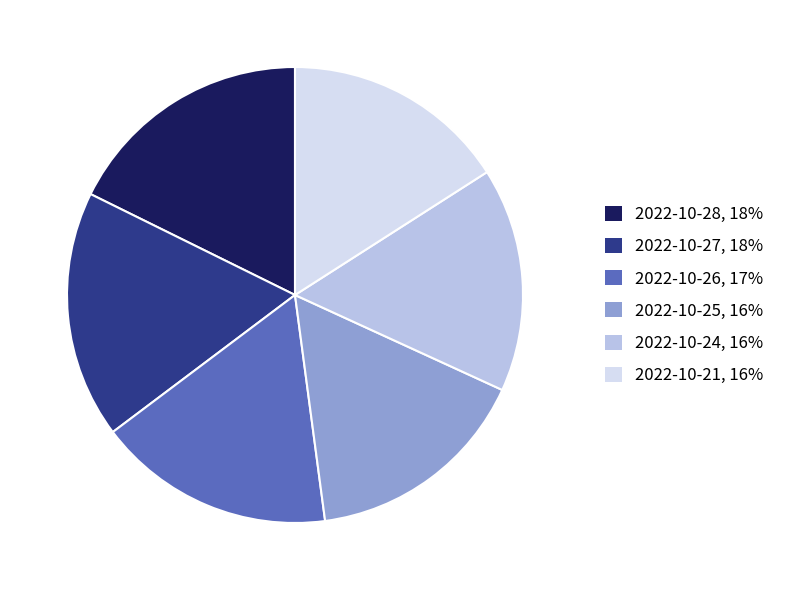

True or false: 2022-10-24, 16% accounts for 6% of the total.

False